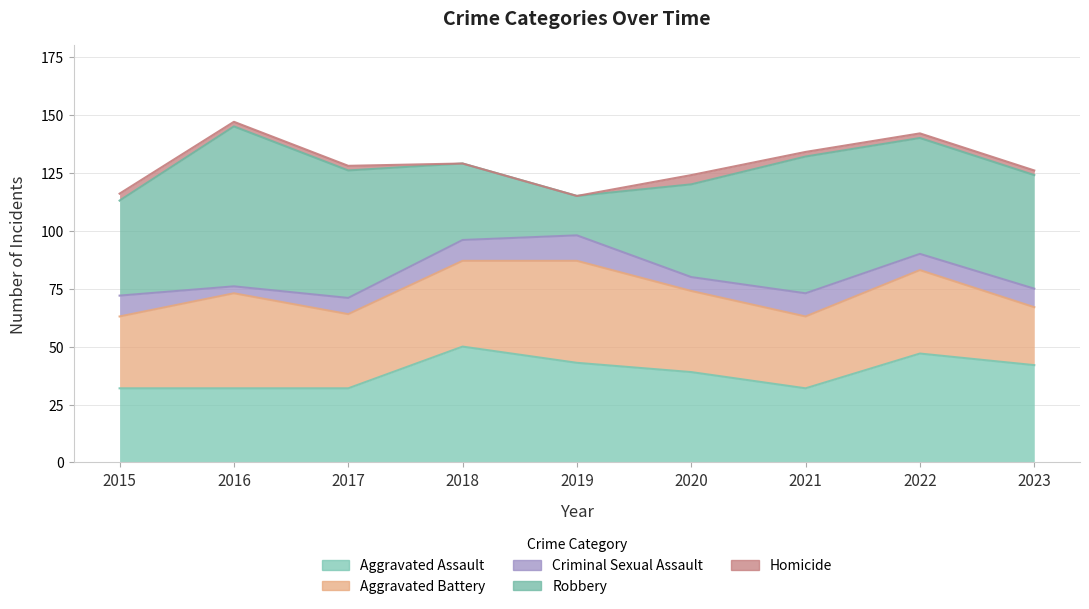

What is the sum of all Homicide values?

17